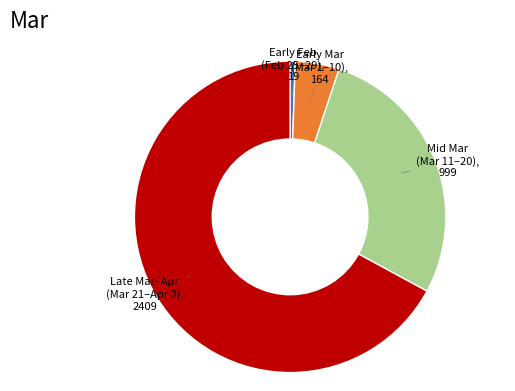

How many slices are in this pie chart?

4